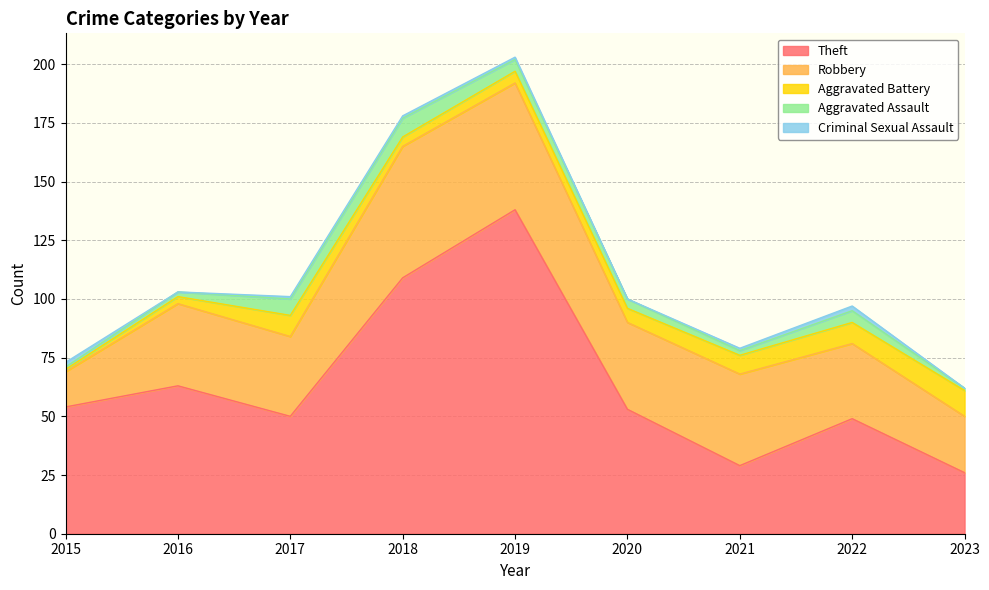

What is the value of the Aggravated Battery point at the 3rd from the left?

9